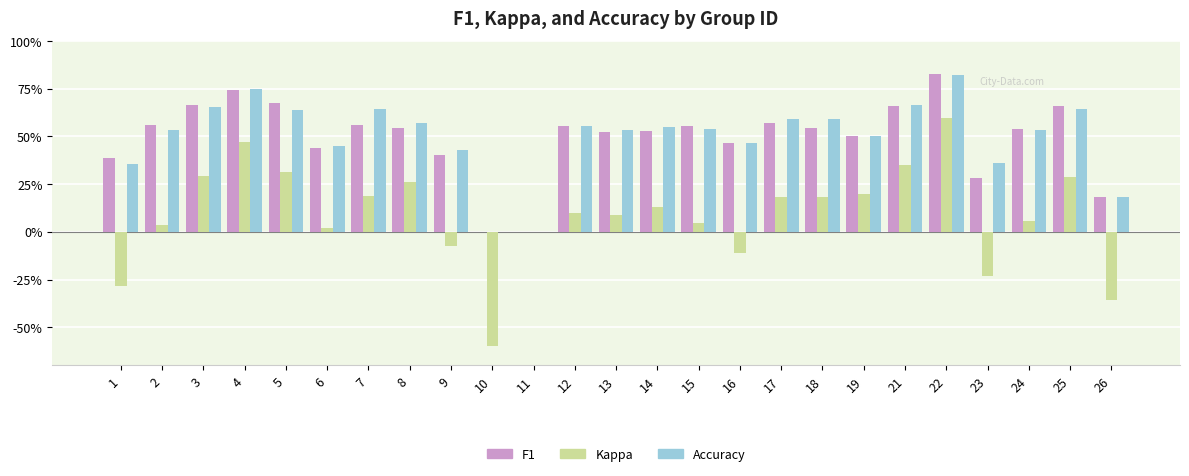

Which series has the largest total across all categories?

Accuracy